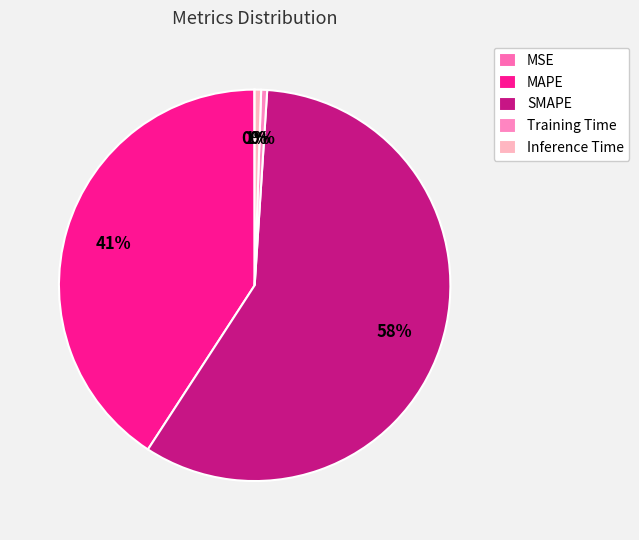

Which has a higher value, Training Time or MSE?

Training Time